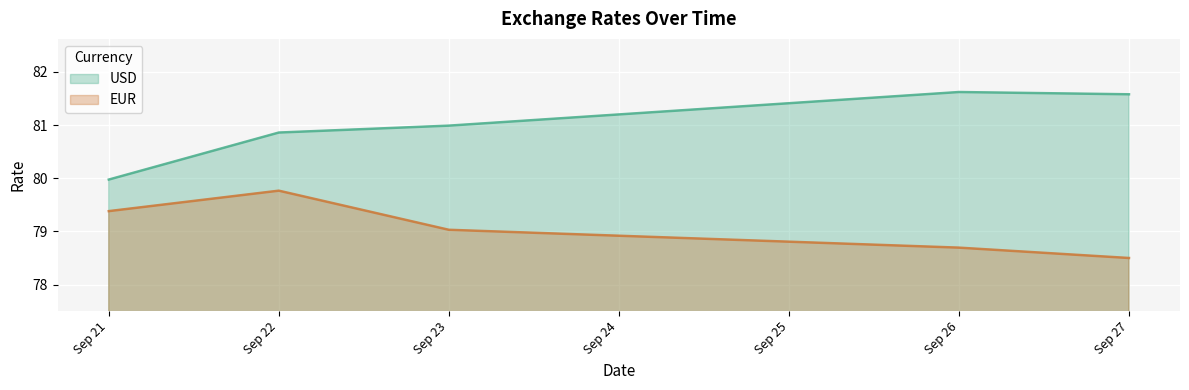

Where does the EUR series first go above 79?

Sep 21